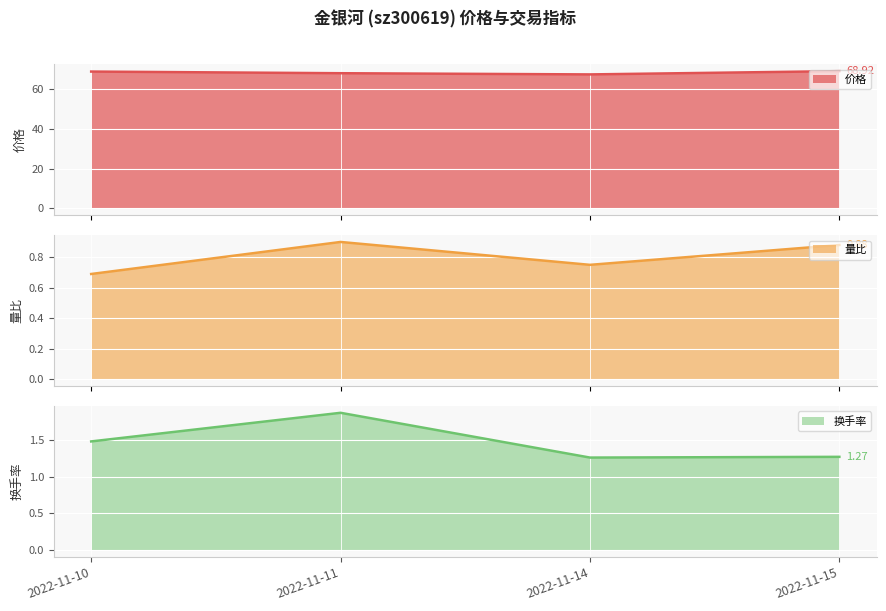

Where is 换手率 nearest to the value 1?

2022-11-14